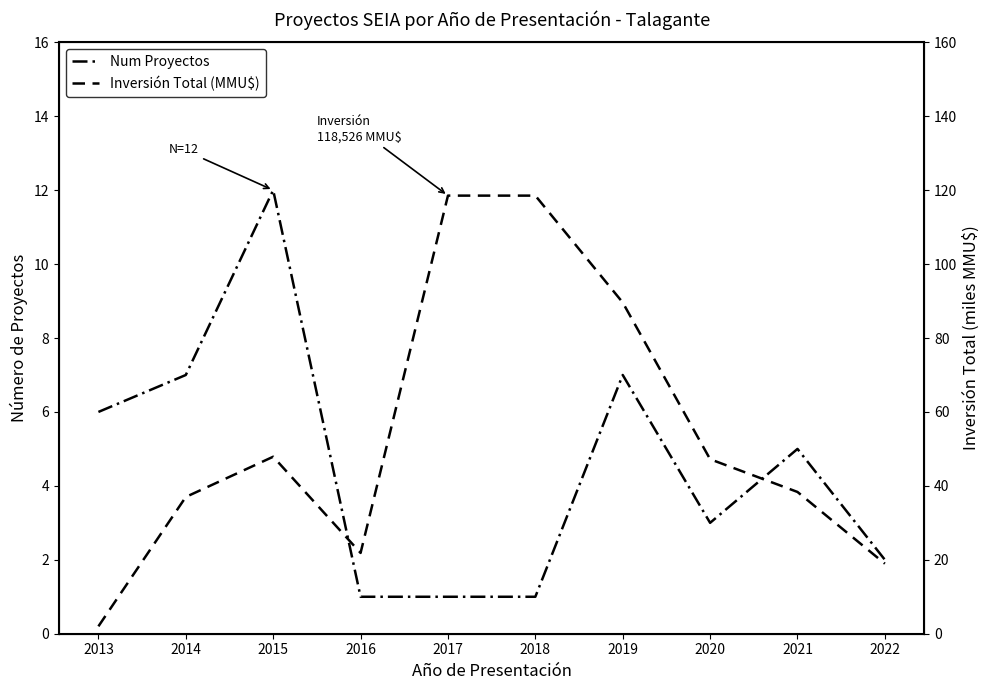

How many interior local valleys does the Num Proyectos series have?

1